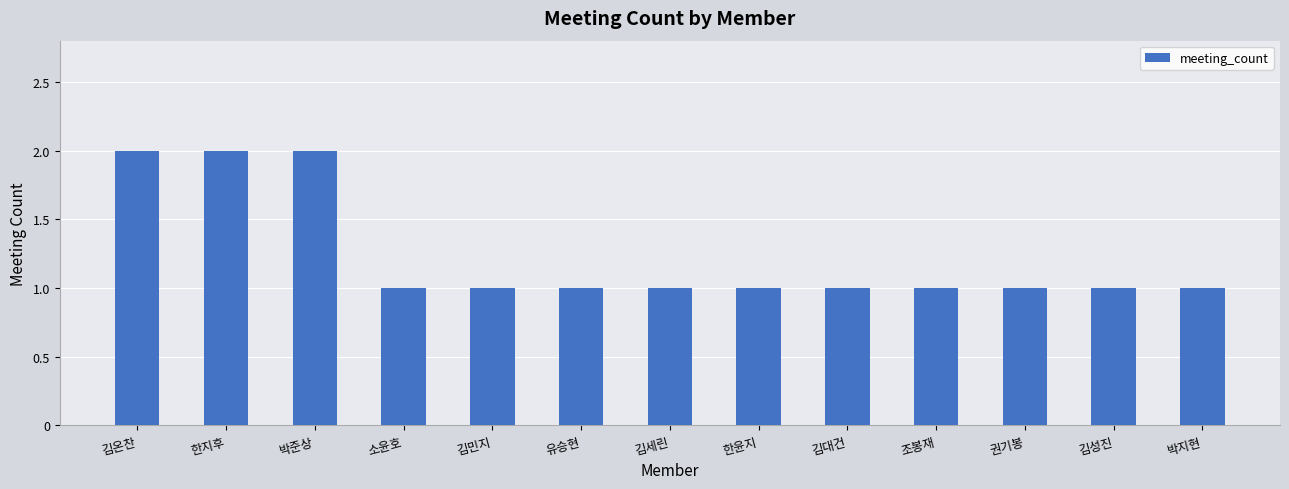

Are the bars grouped side by side (vs. stacked)?

No